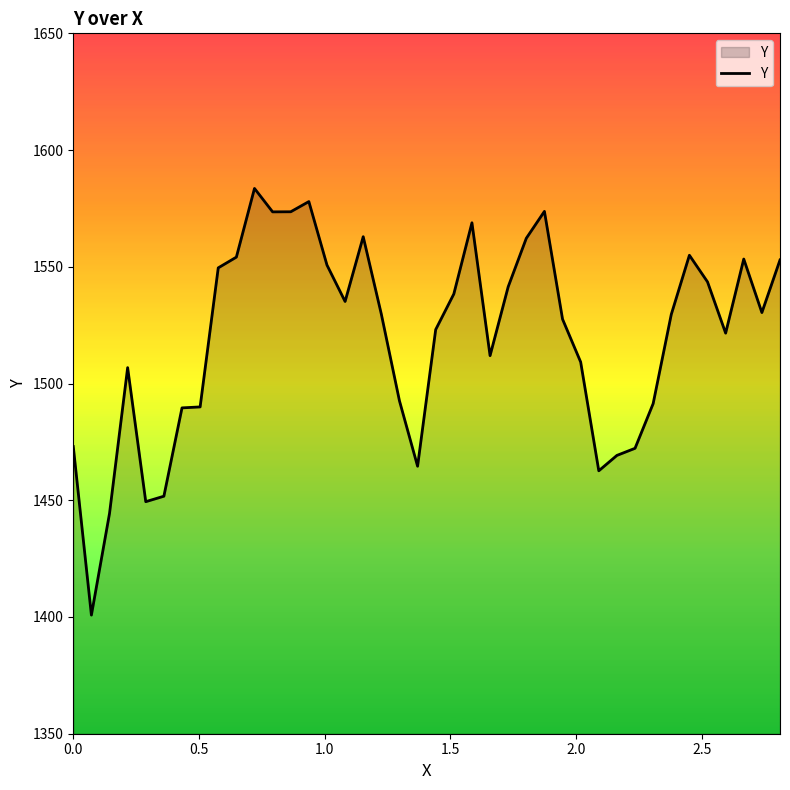

What is the difference between the maximum and minimum values?

182.7